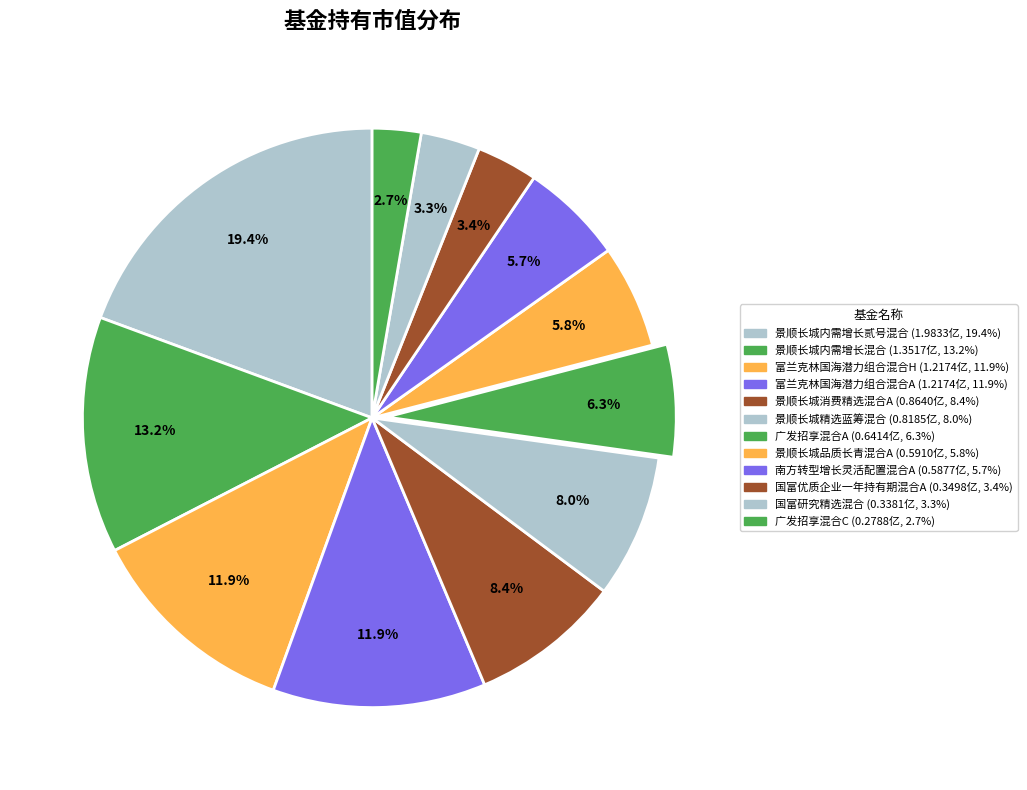

The 国富研究精选混合 slice represents 3% of the pie. True or false?

True